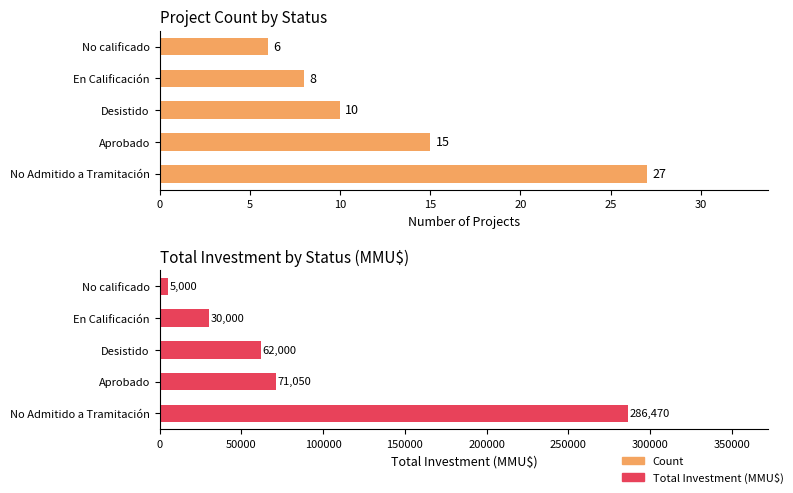

What is the difference between the Total Investment (MMU$) values at No Admitido a Tramitación and Aprobado?

215420